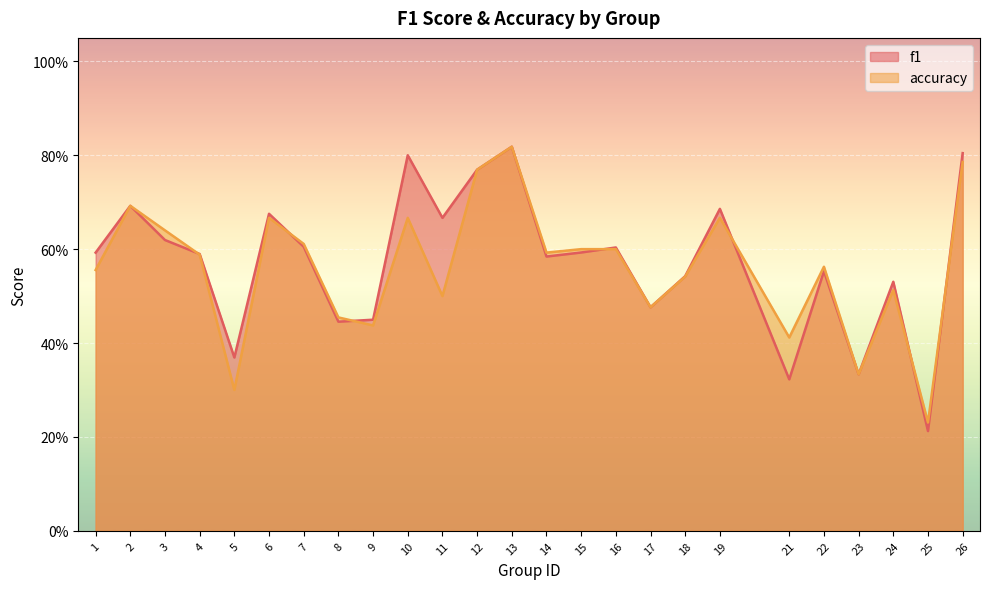

Reading right to left, what are all the values shown in this chart?

f1: 0.8	0.2	0.5	0.3	0.6	0.3	0.7	0.5	0.5	0.6	0.6	0.6	0.8	0.8	0.7	0.8	0.4	0.4	0.6	0.7	0.4	0.6	0.6	0.7	0.6
accuracy: 0.8	0.2	0.5	0.3	0.6	0.4	0.7	0.5	0.5	0.6	0.6	0.6	0.8	0.8	0.5	0.7	0.4	0.5	0.6	0.7	0.3	0.6	0.6	0.7	0.6